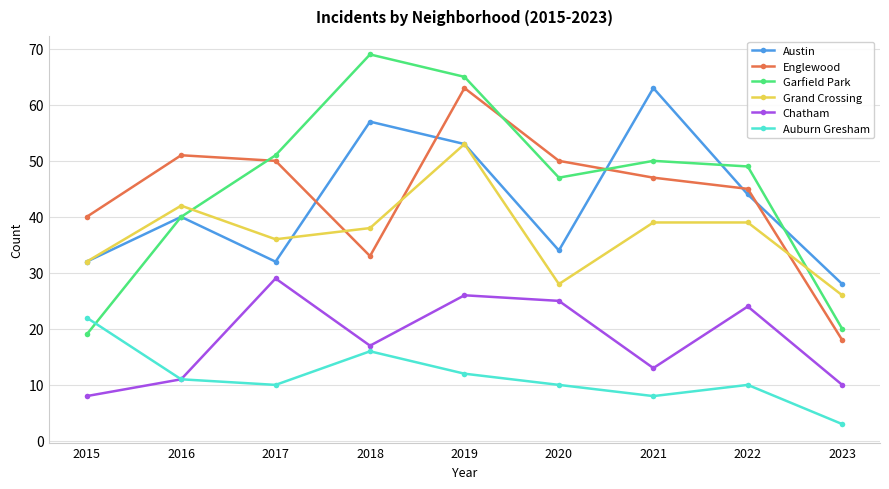

Reading left to right, extract all data points from this chart.

Austin: 2015=32	2016=40	2017=32	2018=57	2019=53	2020=34	2021=63	2022=44	2023=28
Englewood: 2015=40	2016=51	2017=50	2018=33	2019=63	2020=50	2021=47	2022=45	2023=18
Garfield Park: 2015=19	2016=40	2017=51	2018=69	2019=65	2020=47	2021=50	2022=49	2023=20
Grand Crossing: 2015=32	2016=42	2017=36	2018=38	2019=53	2020=28	2021=39	2022=39	2023=26
Chatham: 2015=8	2016=11	2017=29	2018=17	2019=26	2020=25	2021=13	2022=24	2023=10
Auburn Gresham: 2015=22	2016=11	2017=10	2018=16	2019=12	2020=10	2021=8	2022=10	2023=3